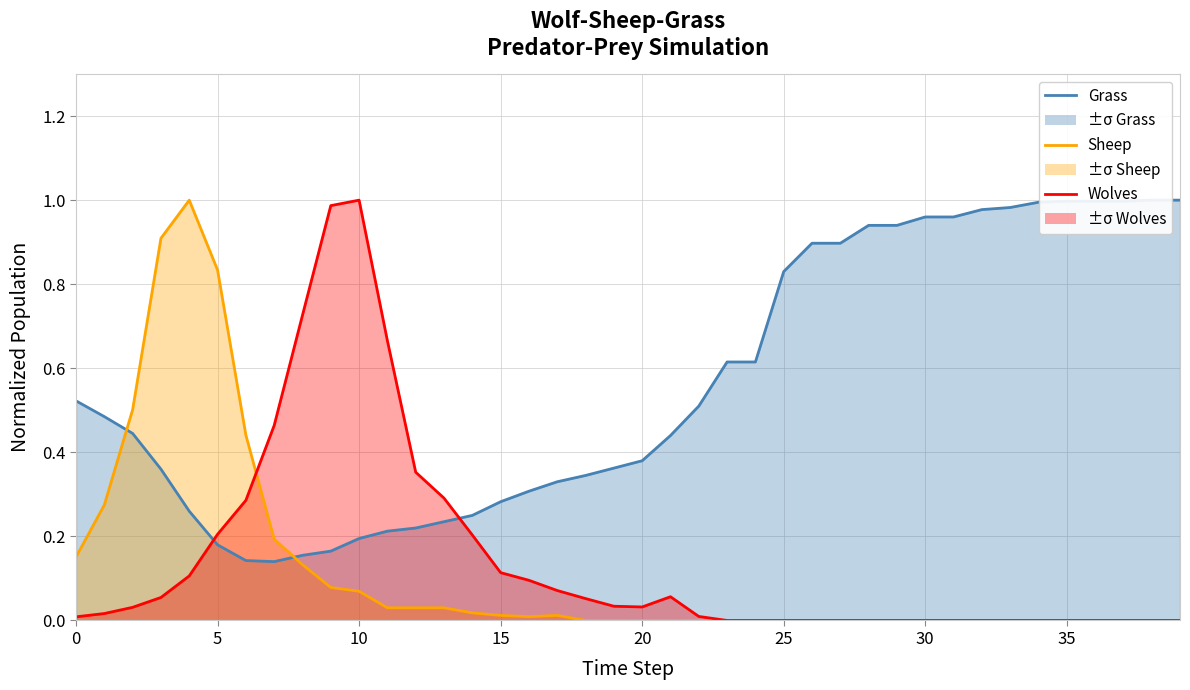

How many values in Wolves are above zero?

23